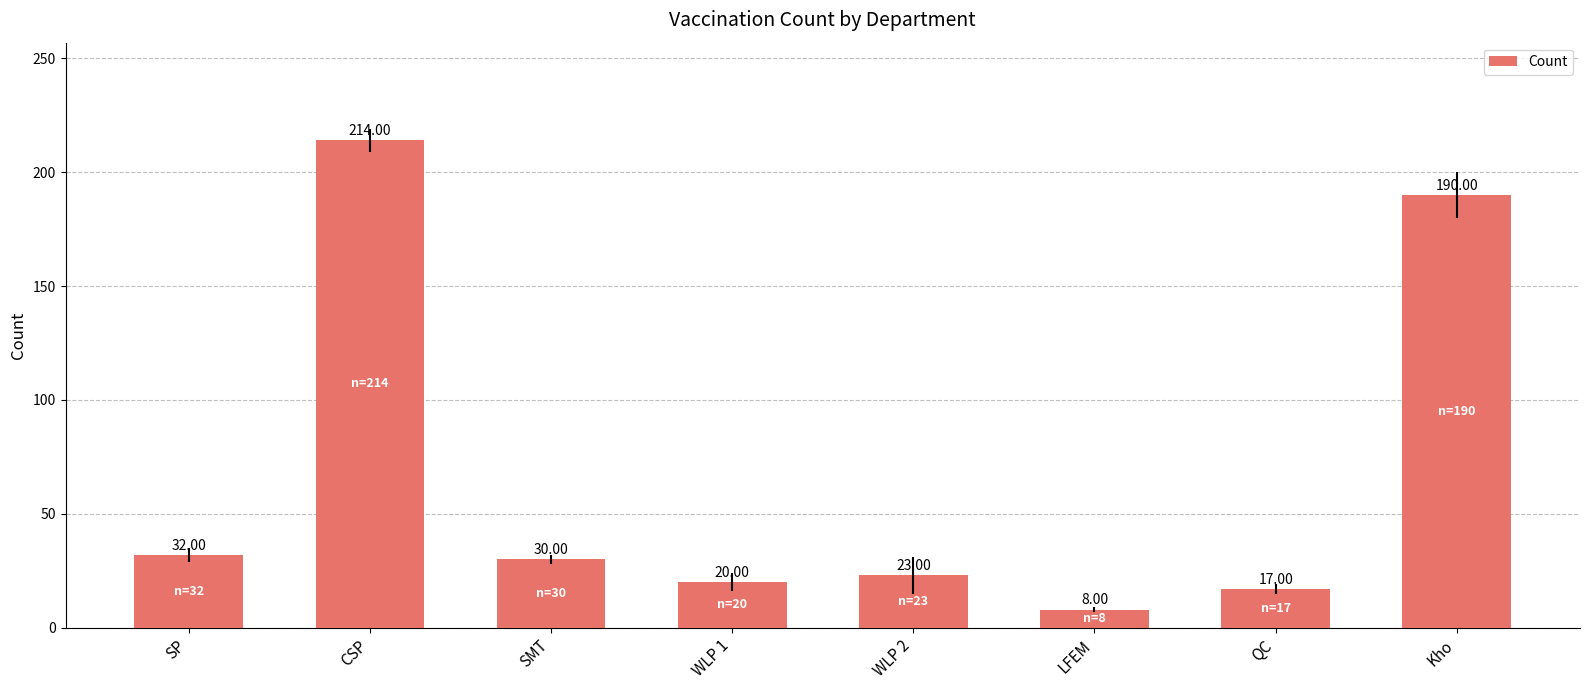

What is the label of the 5th bar from the right?

WLP 1